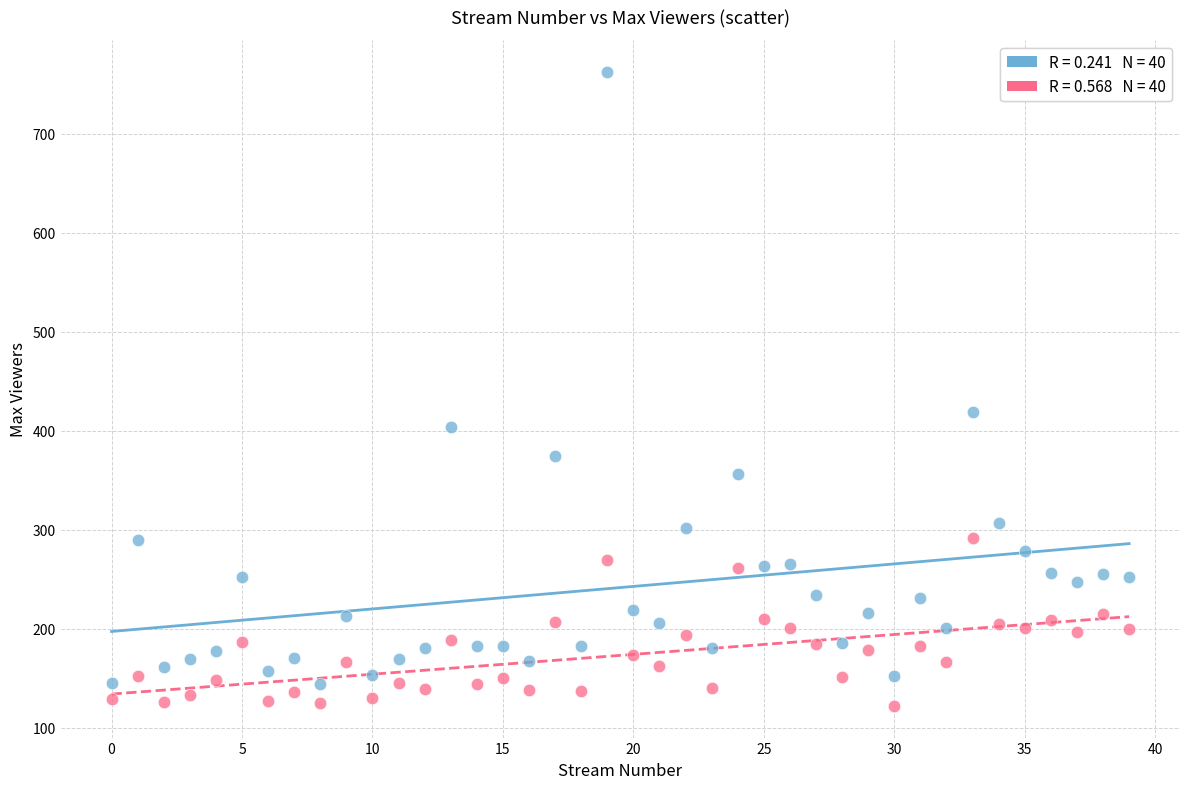

Across all series, what Y value is closest to 442?

419